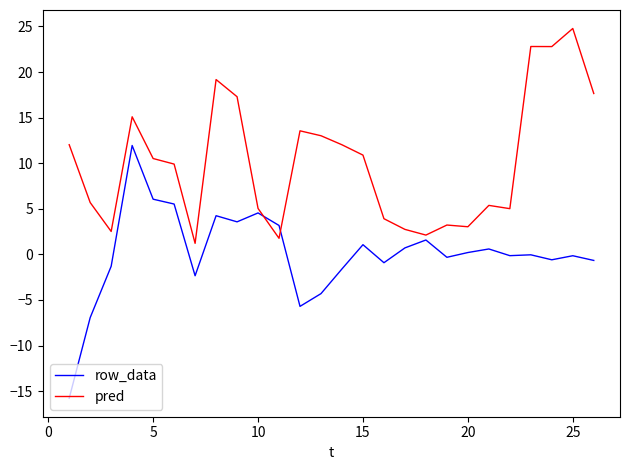

What is the maximum value for pred?

24.8